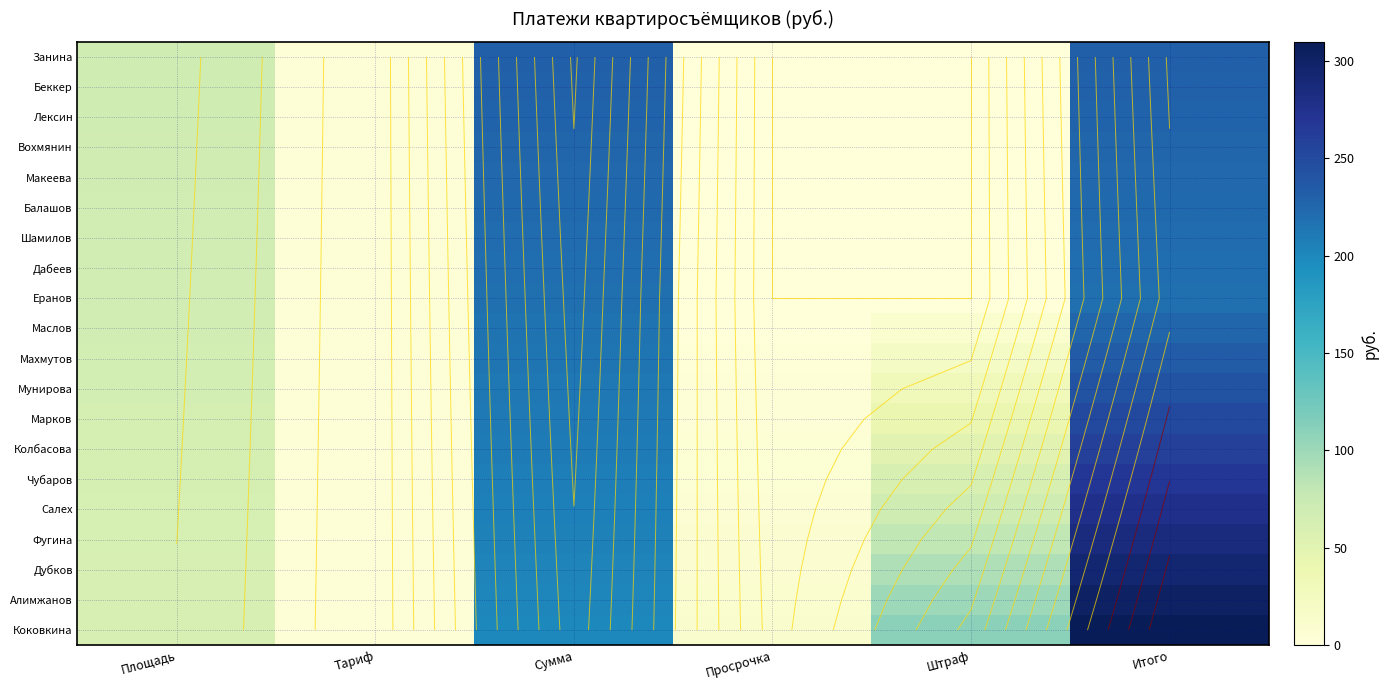

True or false: Фугина has a value of 98.7 at Итого.

False